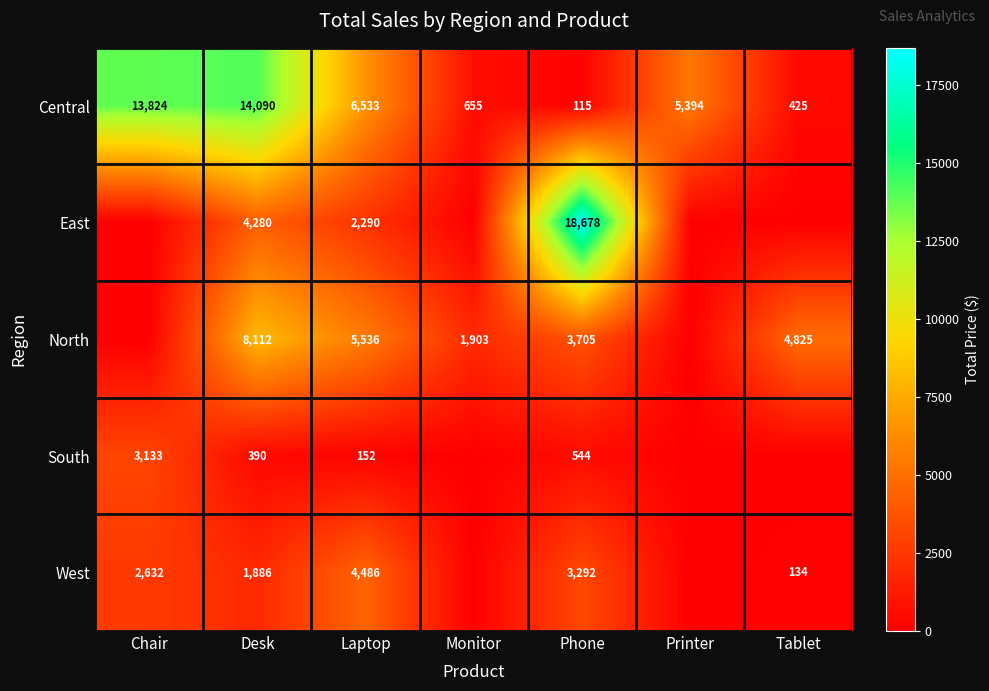

Rank the series at Laptop from lowest to highest value.

South, East, West, North, Central